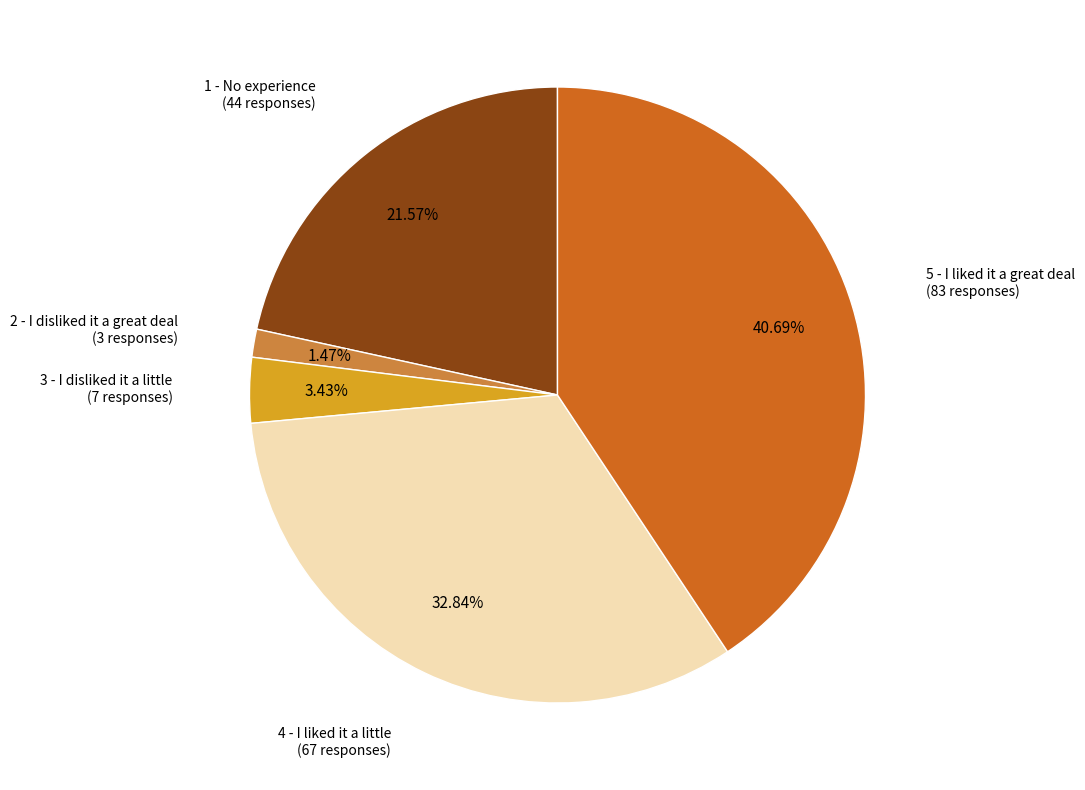

Is there any slice that represents more than half of the pie?

No